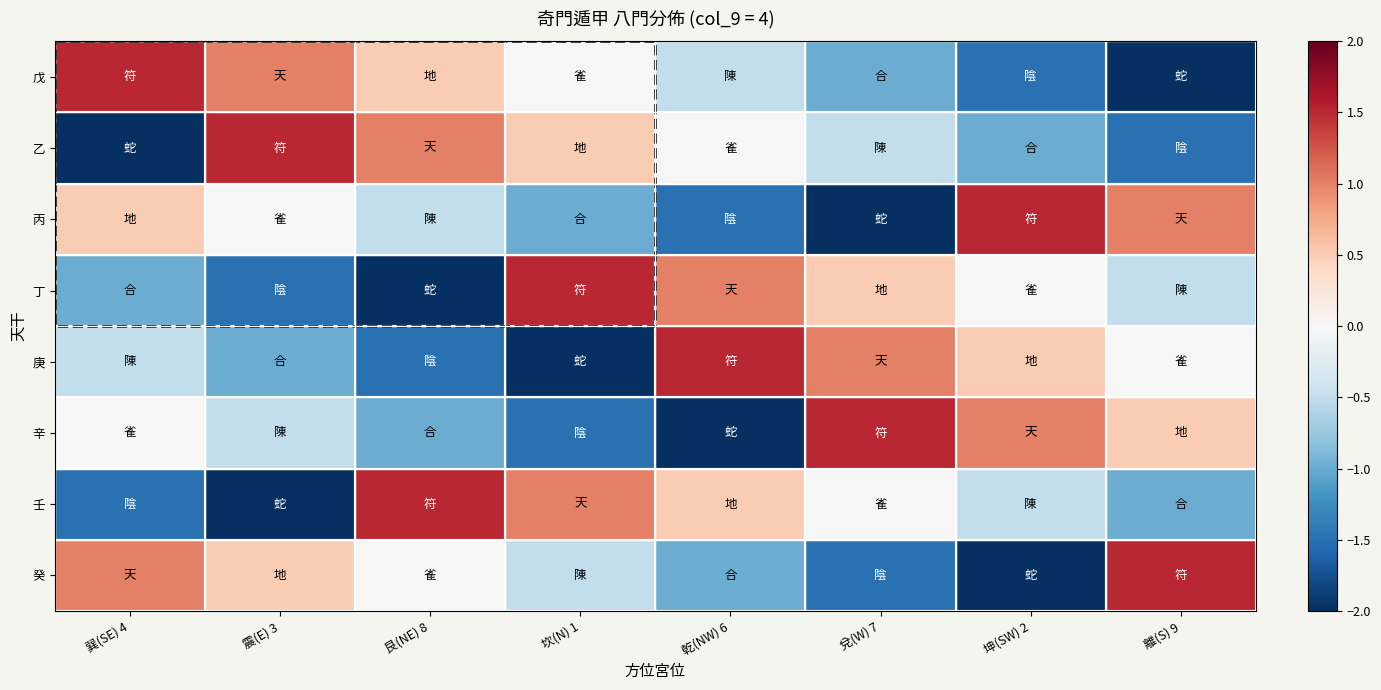

Reading left to right, transcribe all the data shown in this chart.

戊: 巽(SE) 4=1.5	震(E) 3=1.0	艮(NE) 8=0.5	坎(N) 1=0.0	乾(NW) 6=-0.5	兌(W) 7=-1.0	坤(SW) 2=-1.5	離(S) 9=-2.0
乙: 巽(SE) 4=-2.0	震(E) 3=1.5	艮(NE) 8=1.0	坎(N) 1=0.5	乾(NW) 6=0.0	兌(W) 7=-0.5	坤(SW) 2=-1.0	離(S) 9=-1.5
丙: 巽(SE) 4=0.5	震(E) 3=0.0	艮(NE) 8=-0.5	坎(N) 1=-1.0	乾(NW) 6=-1.5	兌(W) 7=-2.0	坤(SW) 2=1.5	離(S) 9=1.0
丁: 巽(SE) 4=-1.0	震(E) 3=-1.5	艮(NE) 8=-2.0	坎(N) 1=1.5	乾(NW) 6=1.0	兌(W) 7=0.5	坤(SW) 2=0.0	離(S) 9=-0.5
庚: 巽(SE) 4=-0.5	震(E) 3=-1.0	艮(NE) 8=-1.5	坎(N) 1=-2.0	乾(NW) 6=1.5	兌(W) 7=1.0	坤(SW) 2=0.5	離(S) 9=0.0
辛: 巽(SE) 4=0.0	震(E) 3=-0.5	艮(NE) 8=-1.0	坎(N) 1=-1.5	乾(NW) 6=-2.0	兌(W) 7=1.5	坤(SW) 2=1.0	離(S) 9=0.5
壬: 巽(SE) 4=-1.5	震(E) 3=-2.0	艮(NE) 8=1.5	坎(N) 1=1.0	乾(NW) 6=0.5	兌(W) 7=0.0	坤(SW) 2=-0.5	離(S) 9=-1.0
癸: 巽(SE) 4=1.0	震(E) 3=0.5	艮(NE) 8=0.0	坎(N) 1=-0.5	乾(NW) 6=-1.0	兌(W) 7=-1.5	坤(SW) 2=-2.0	離(S) 9=1.5